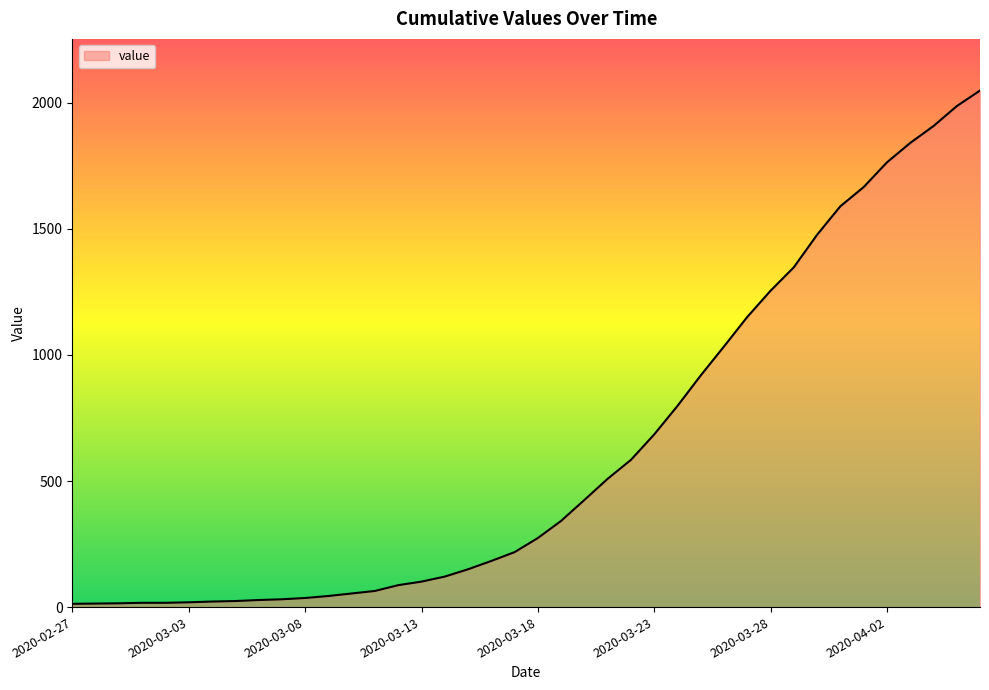

What is the difference between the maximum and minimum values?

2036